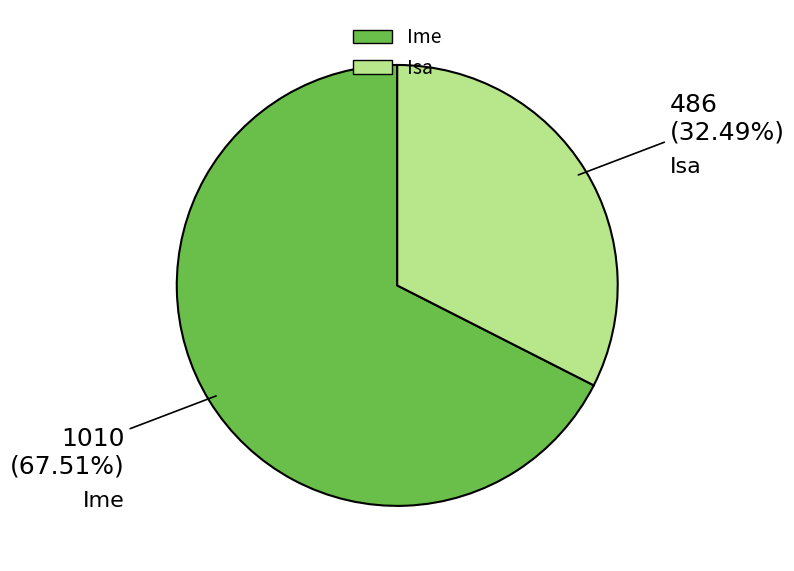

To the nearest percent, what is the average slice percentage?

50%